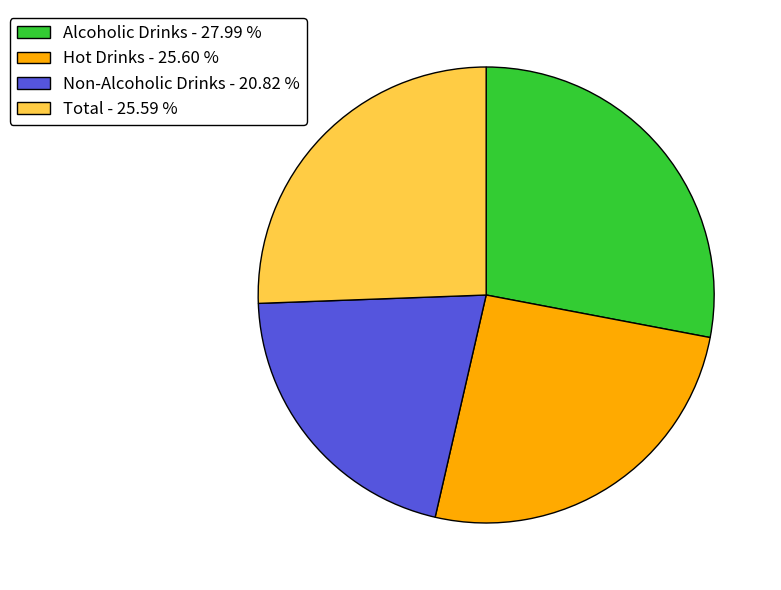

Combined, do Alcoholic Drinks - 27.99 % and Non-Alcoholic Drinks - 20.82 % account for over 50%?

No